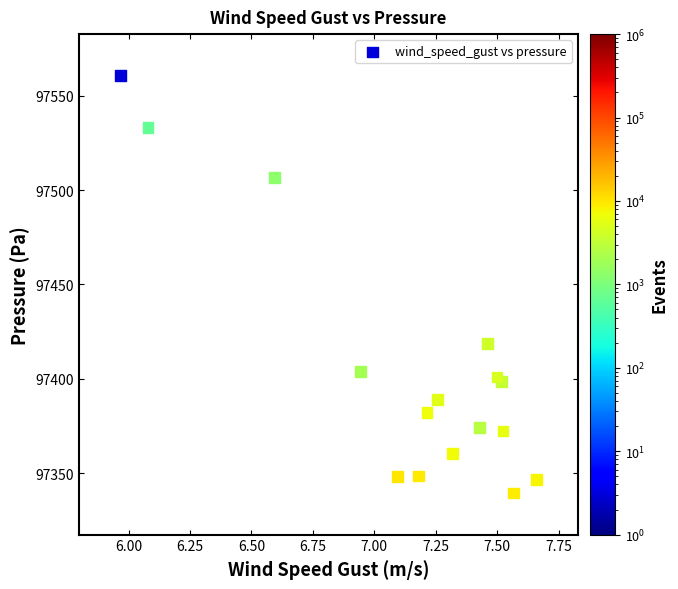

What Y value in the scatter plot is closest to 97450?

97418.7